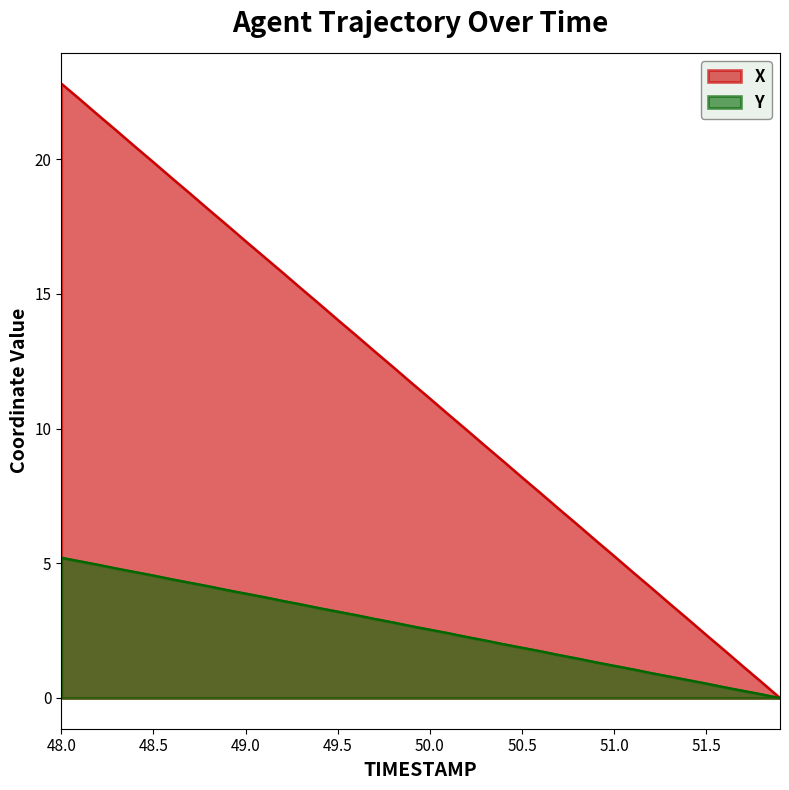

True or false: Y has a value of 0.3 at 50.9.

False